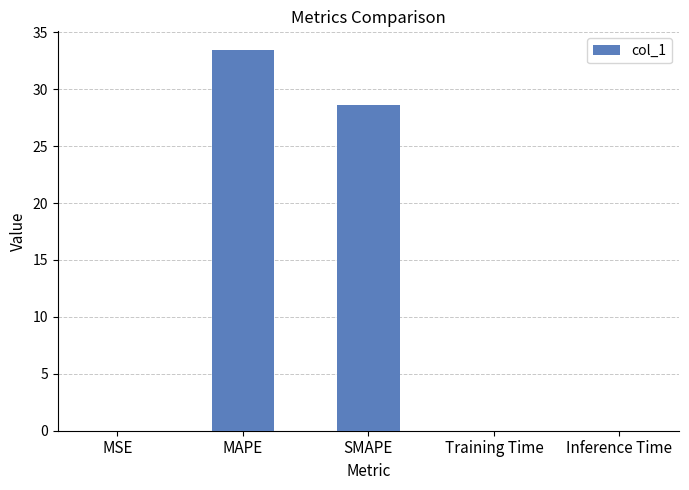

The chart shows a value of 57.1 at MAPE. True or false?

False